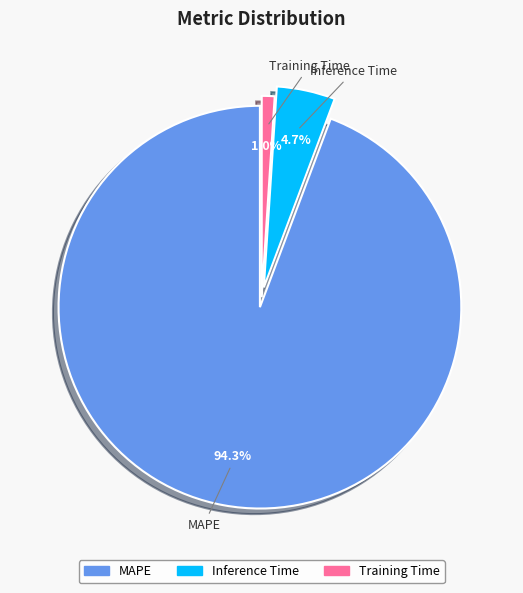

How many segments does this pie chart have?

3